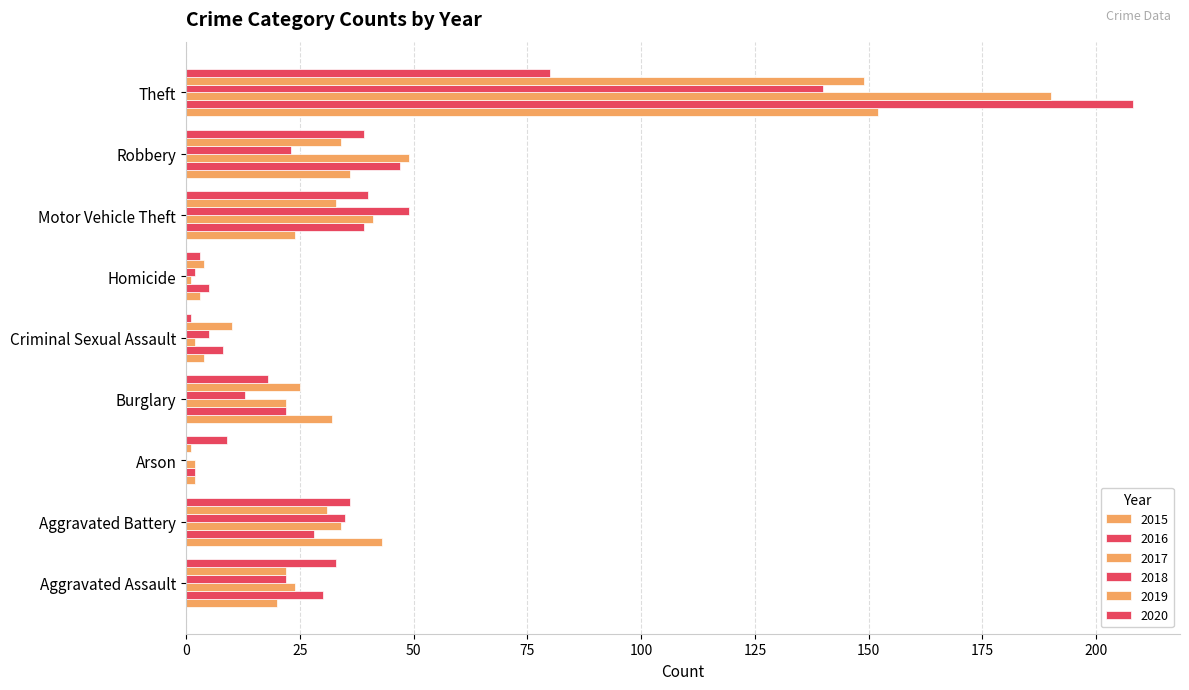

Which has a higher value, Aggravated Battery or Arson?

Aggravated Battery